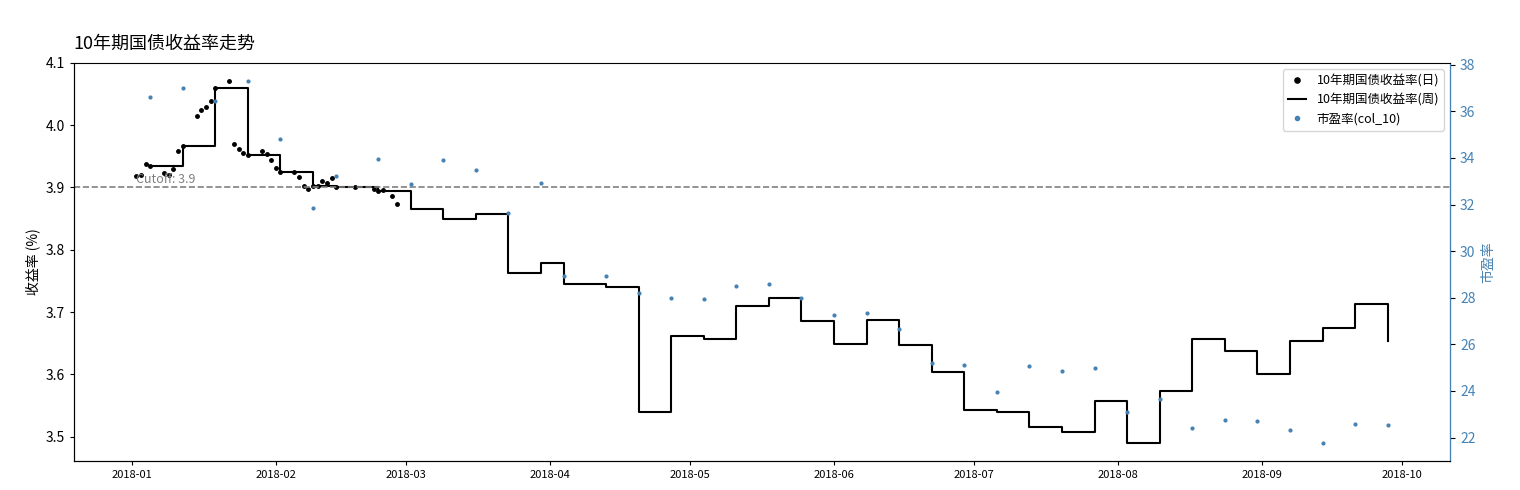

What is the label of the 23rd point from the left?

2018-02